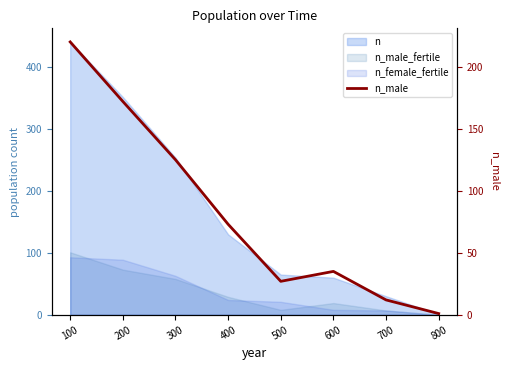

Which label corresponds to the smallest value in the chart?

800